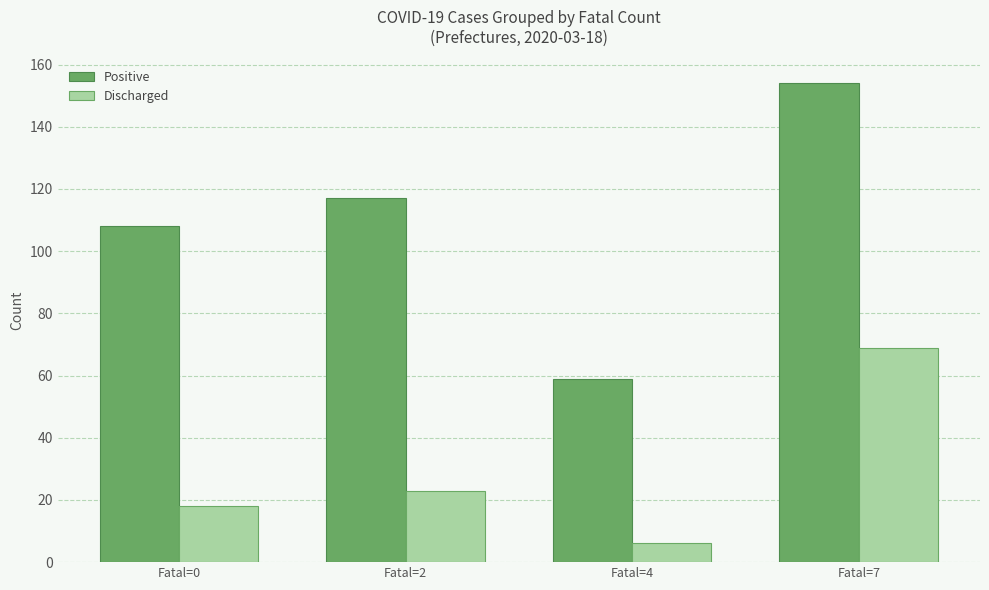

List the series in order of their overall mean, lowest first.

Discharged, Positive